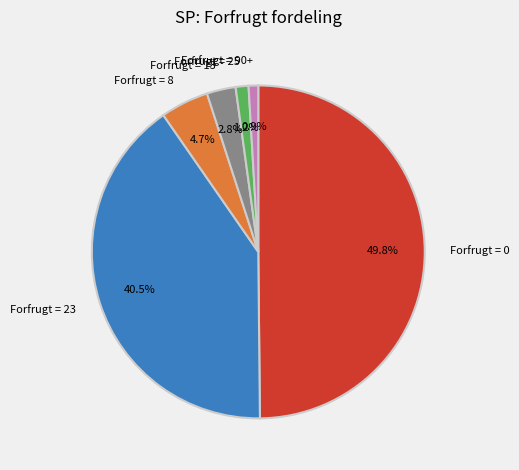

How many segments does this pie chart have?

6